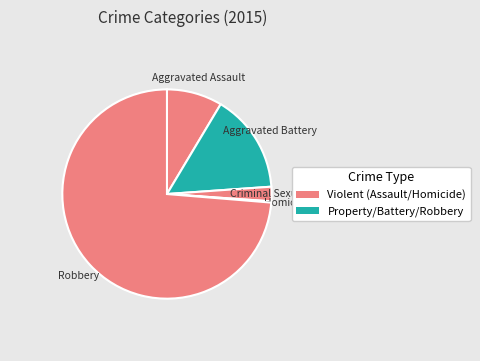

Combined, what portion of the pie is Homicide and Aggravated Battery?

15.5%